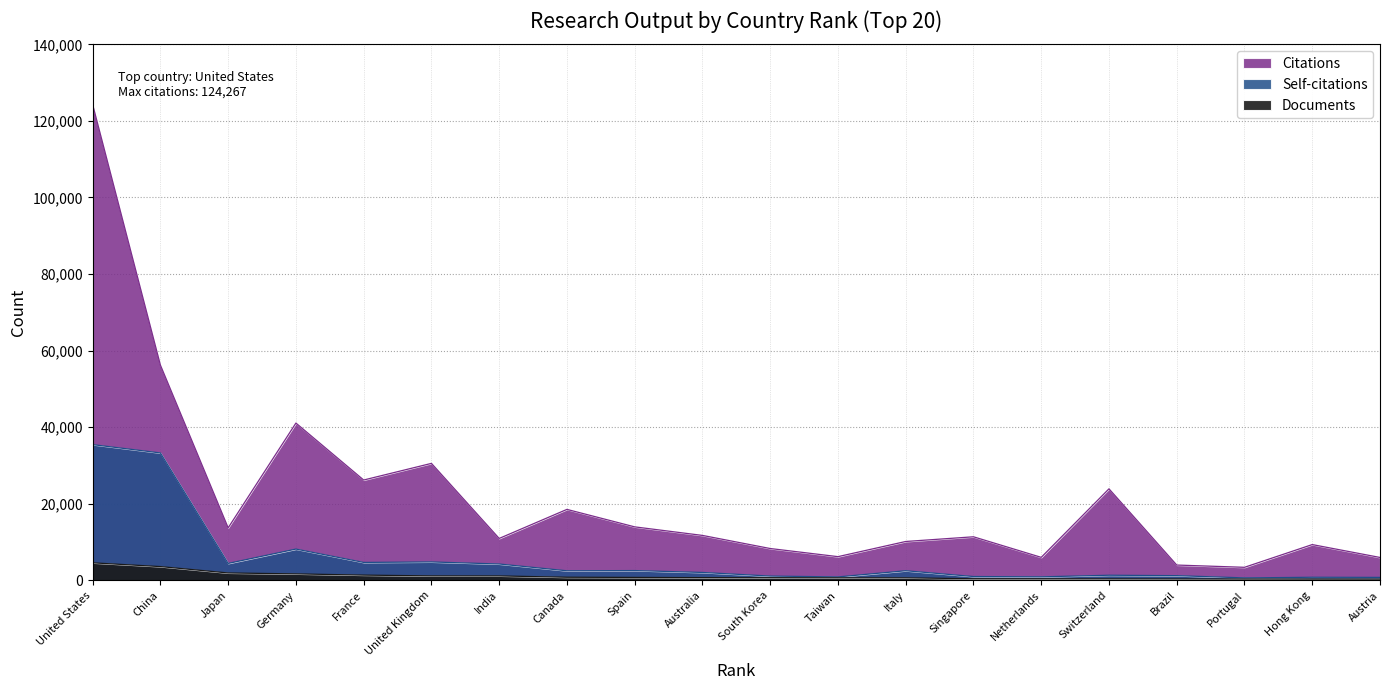

Rank the series by their maximum value, from lowest to highest.

Documents, Self-citations, Citations